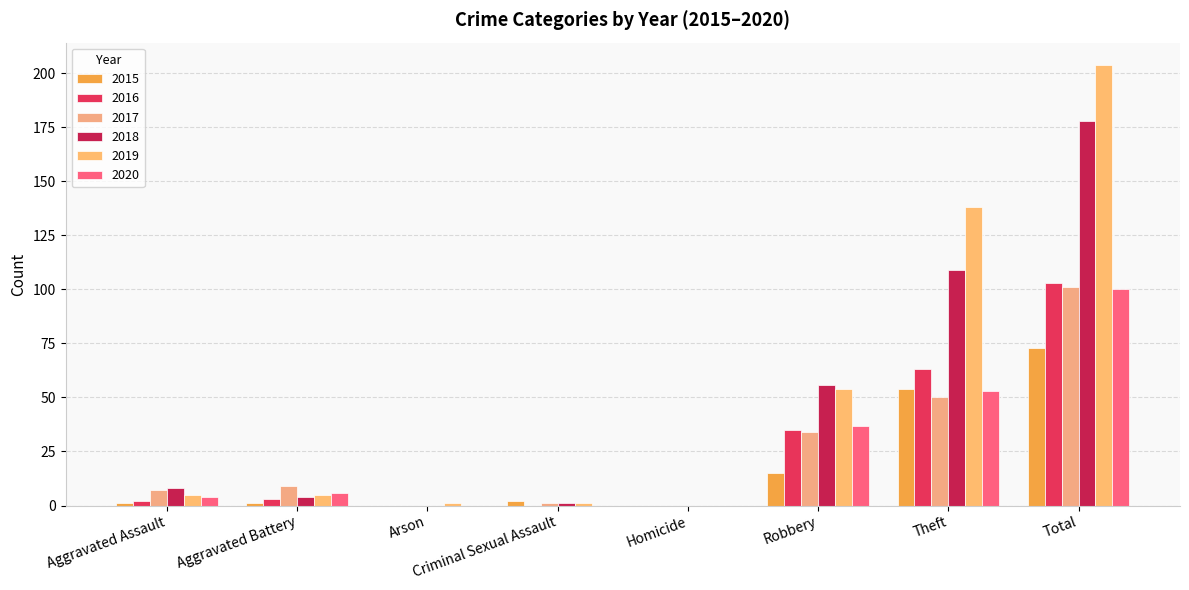

Count the number of categories in the chart.

8